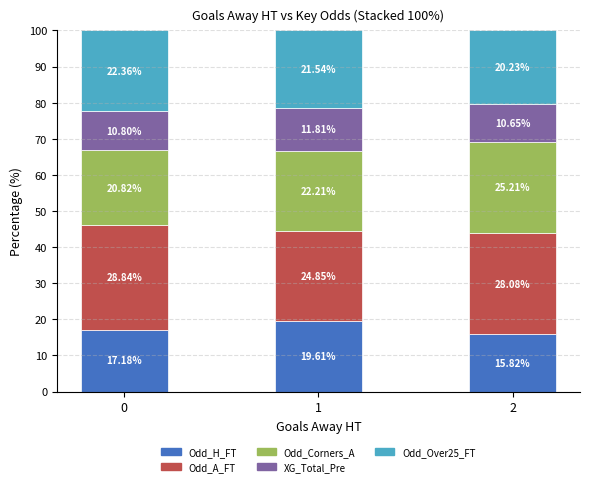

What is the difference between the maximum and minimum values in the Odd_H_FT series?

3.8